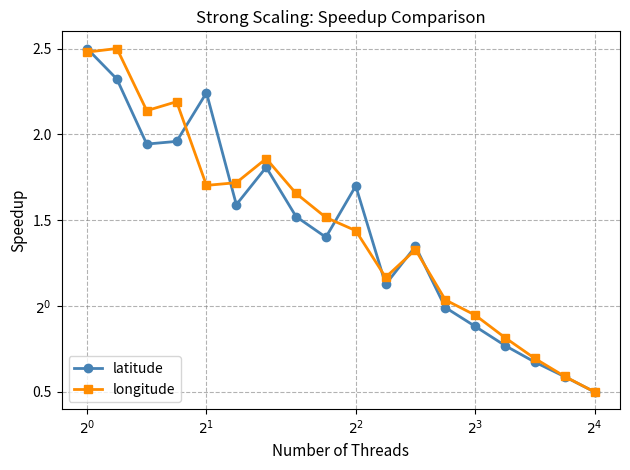

Which label corresponds to the smallest value in the chart?

$2^4$